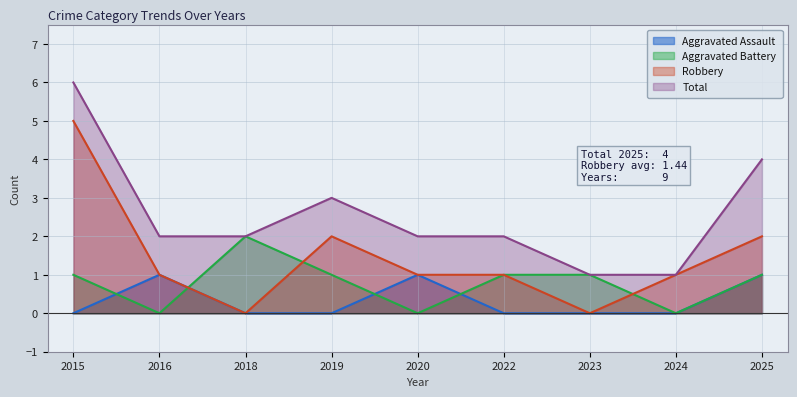

Rank the series by their maximum value, from lowest to highest.

Aggravated Assault, Aggravated Battery, Robbery, Total